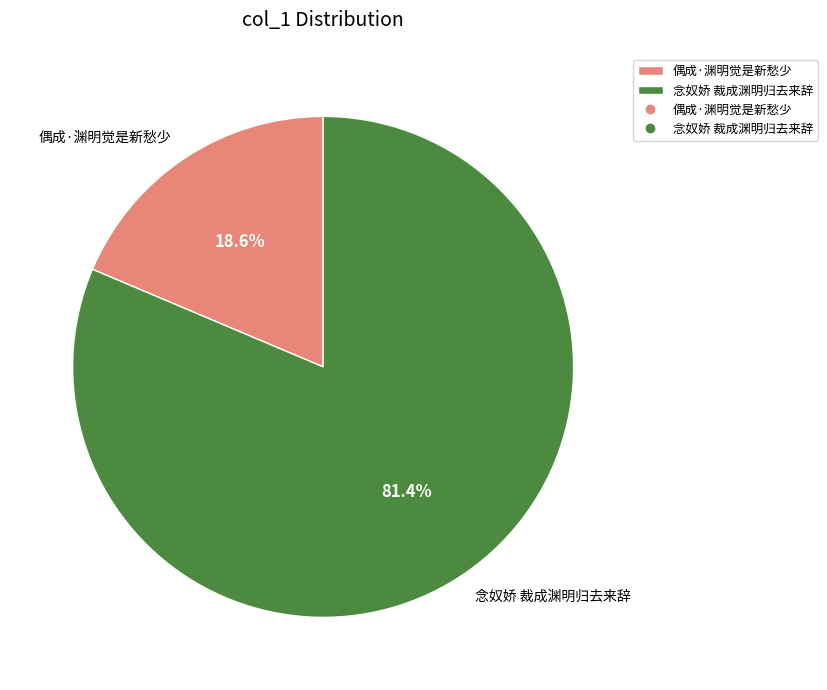

Is it true that 偶成·渊明觉是新愁少 is 19% of the pie?

True